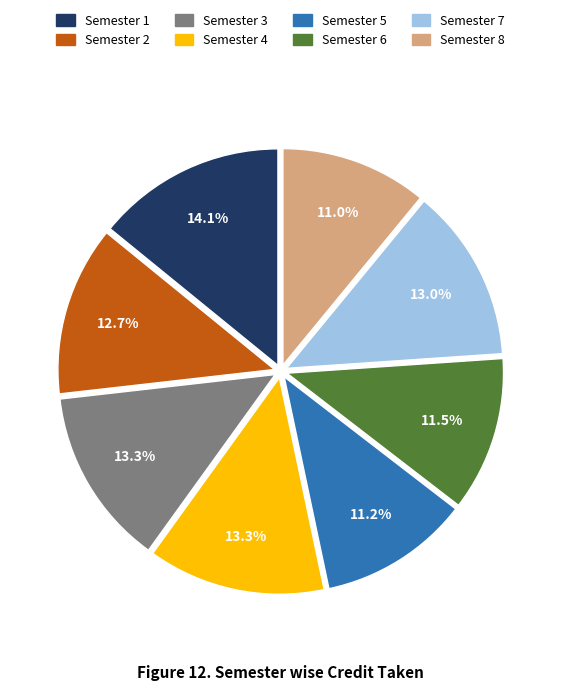

Does Semester 1 represent more than half of the total?

No